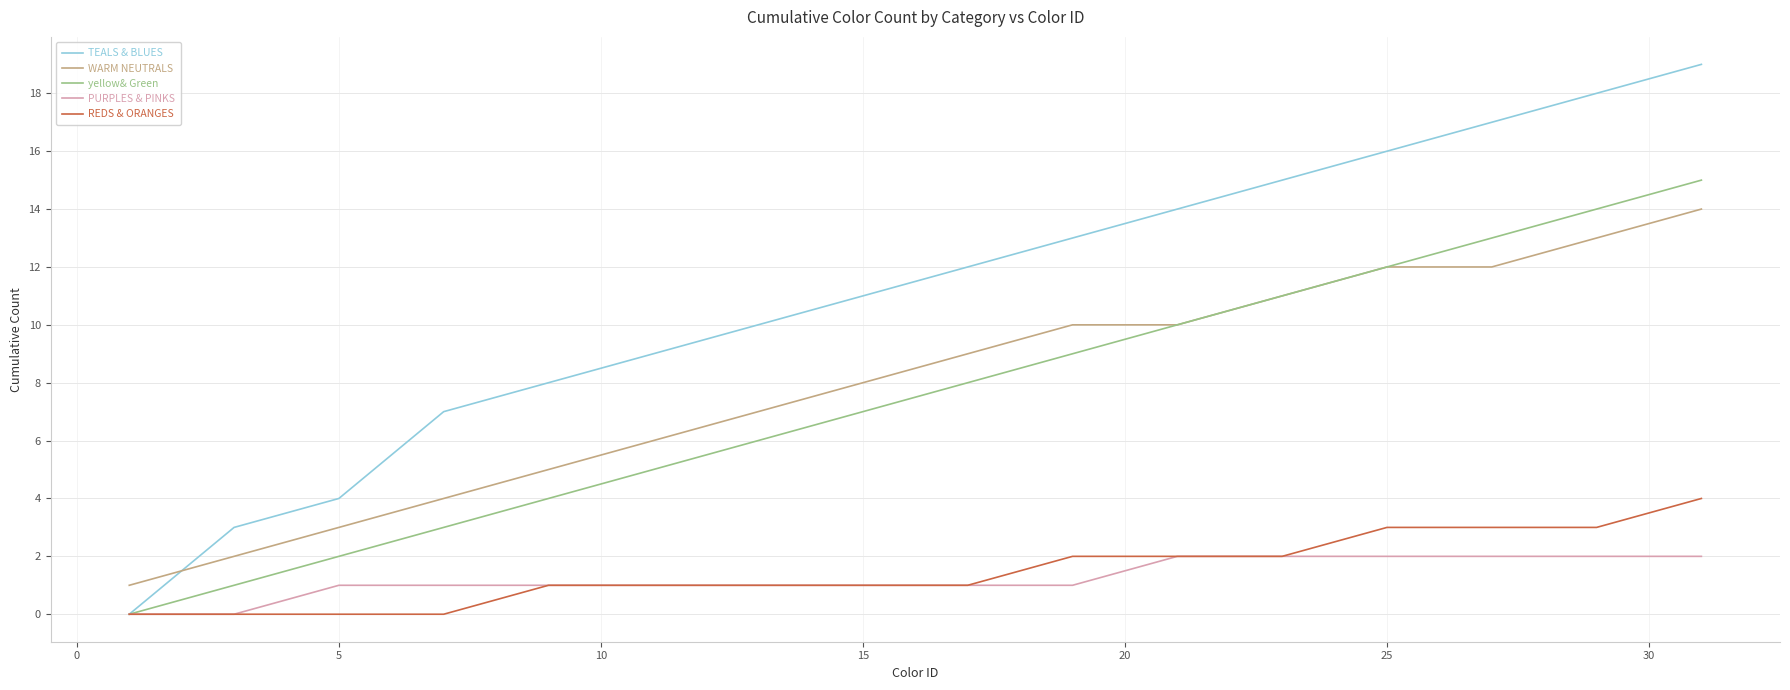

What is the greatest value displayed?

19